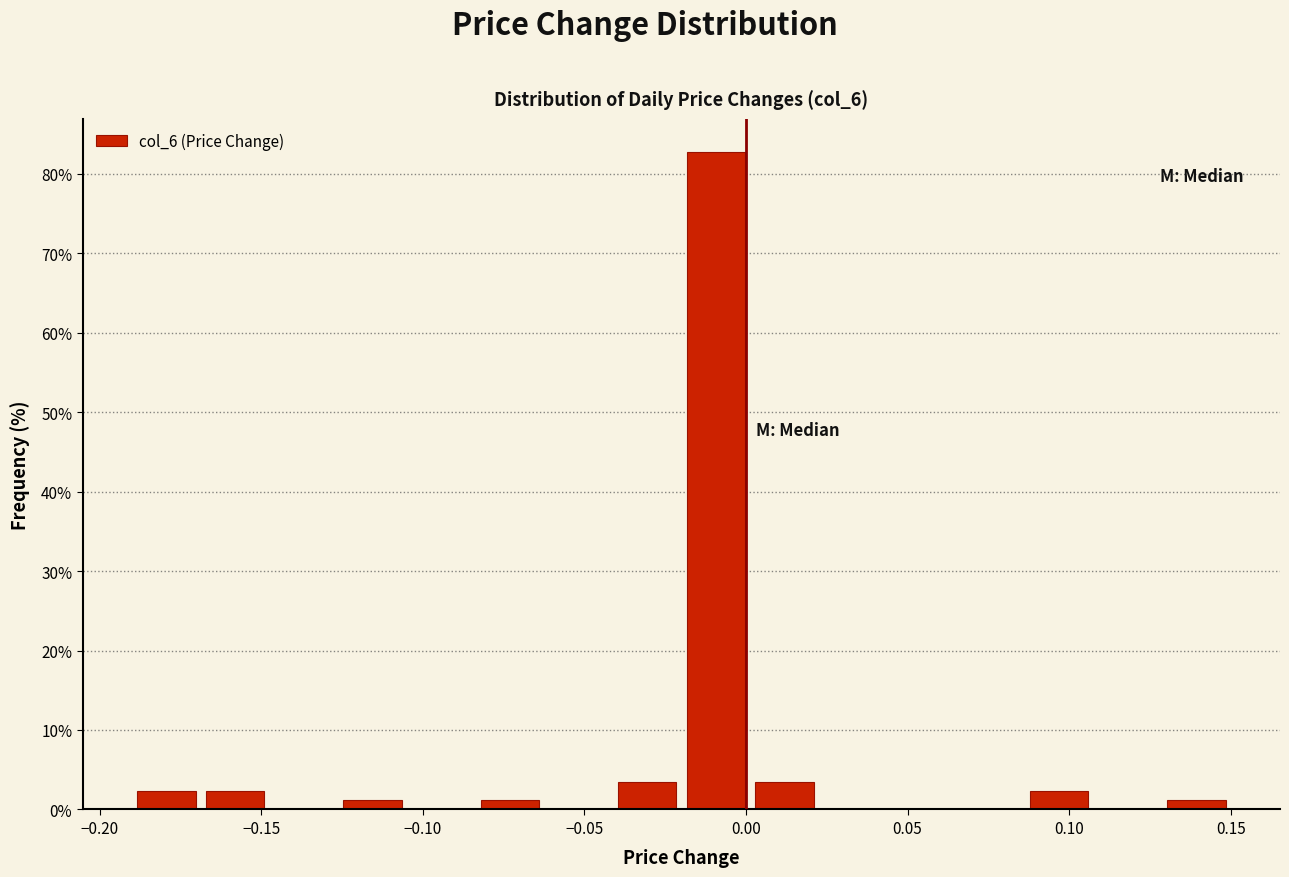

Which range on the x-axis has the tallest bar?

-0.020 to 0.000